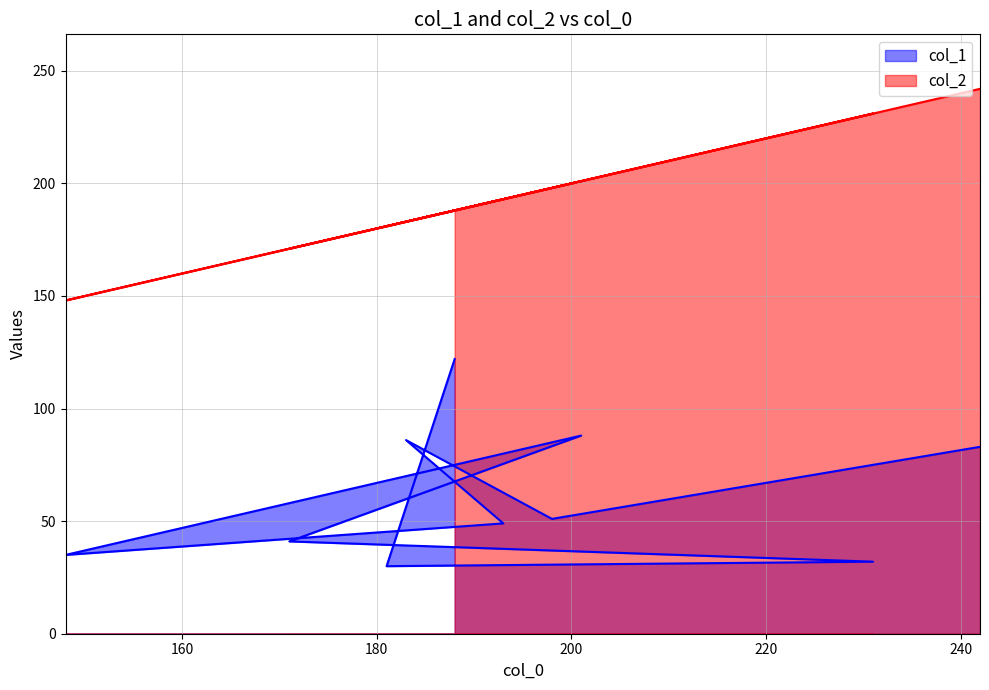

List the labels in order of col_2 value, largest first.

242, 231, 201, 198, 193, 188, 183, 181, 171, 148